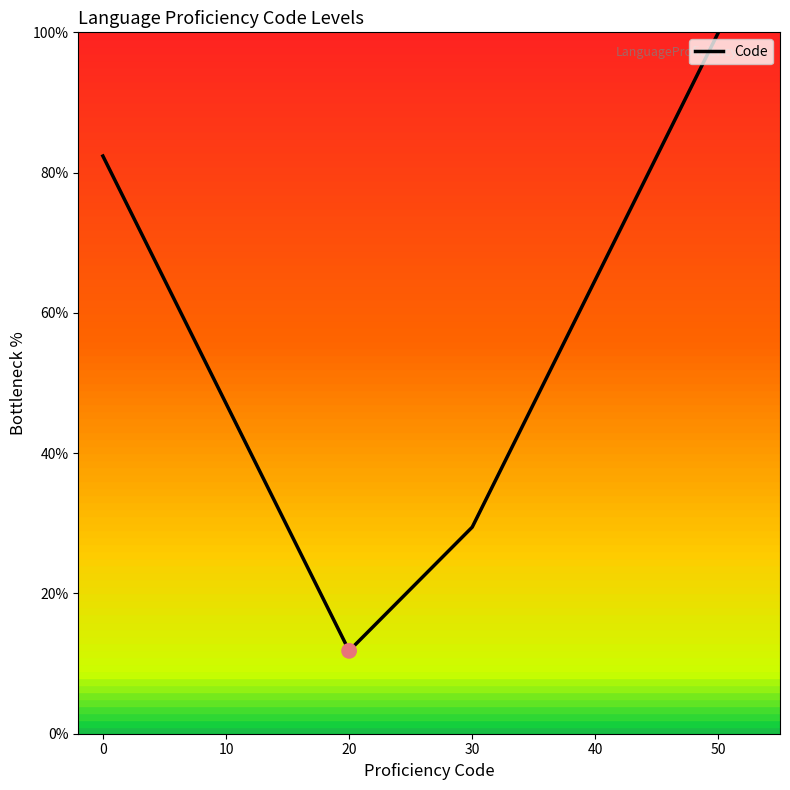

What is the change in value from 10 to 50?

+52.9